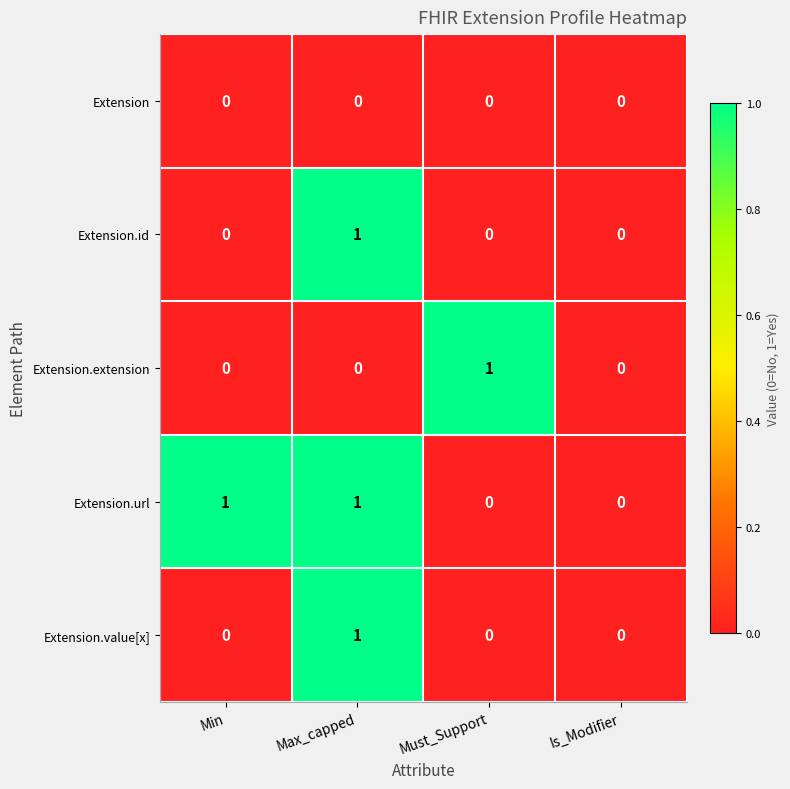

What is the total value across all series at Max_capped?

3